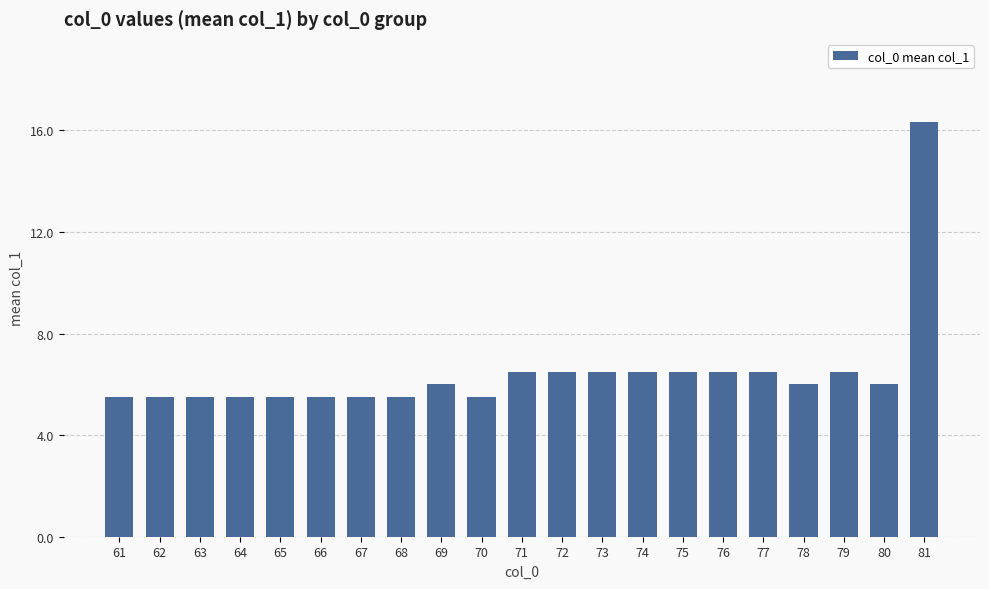

How many distinct data groups are displayed?

1